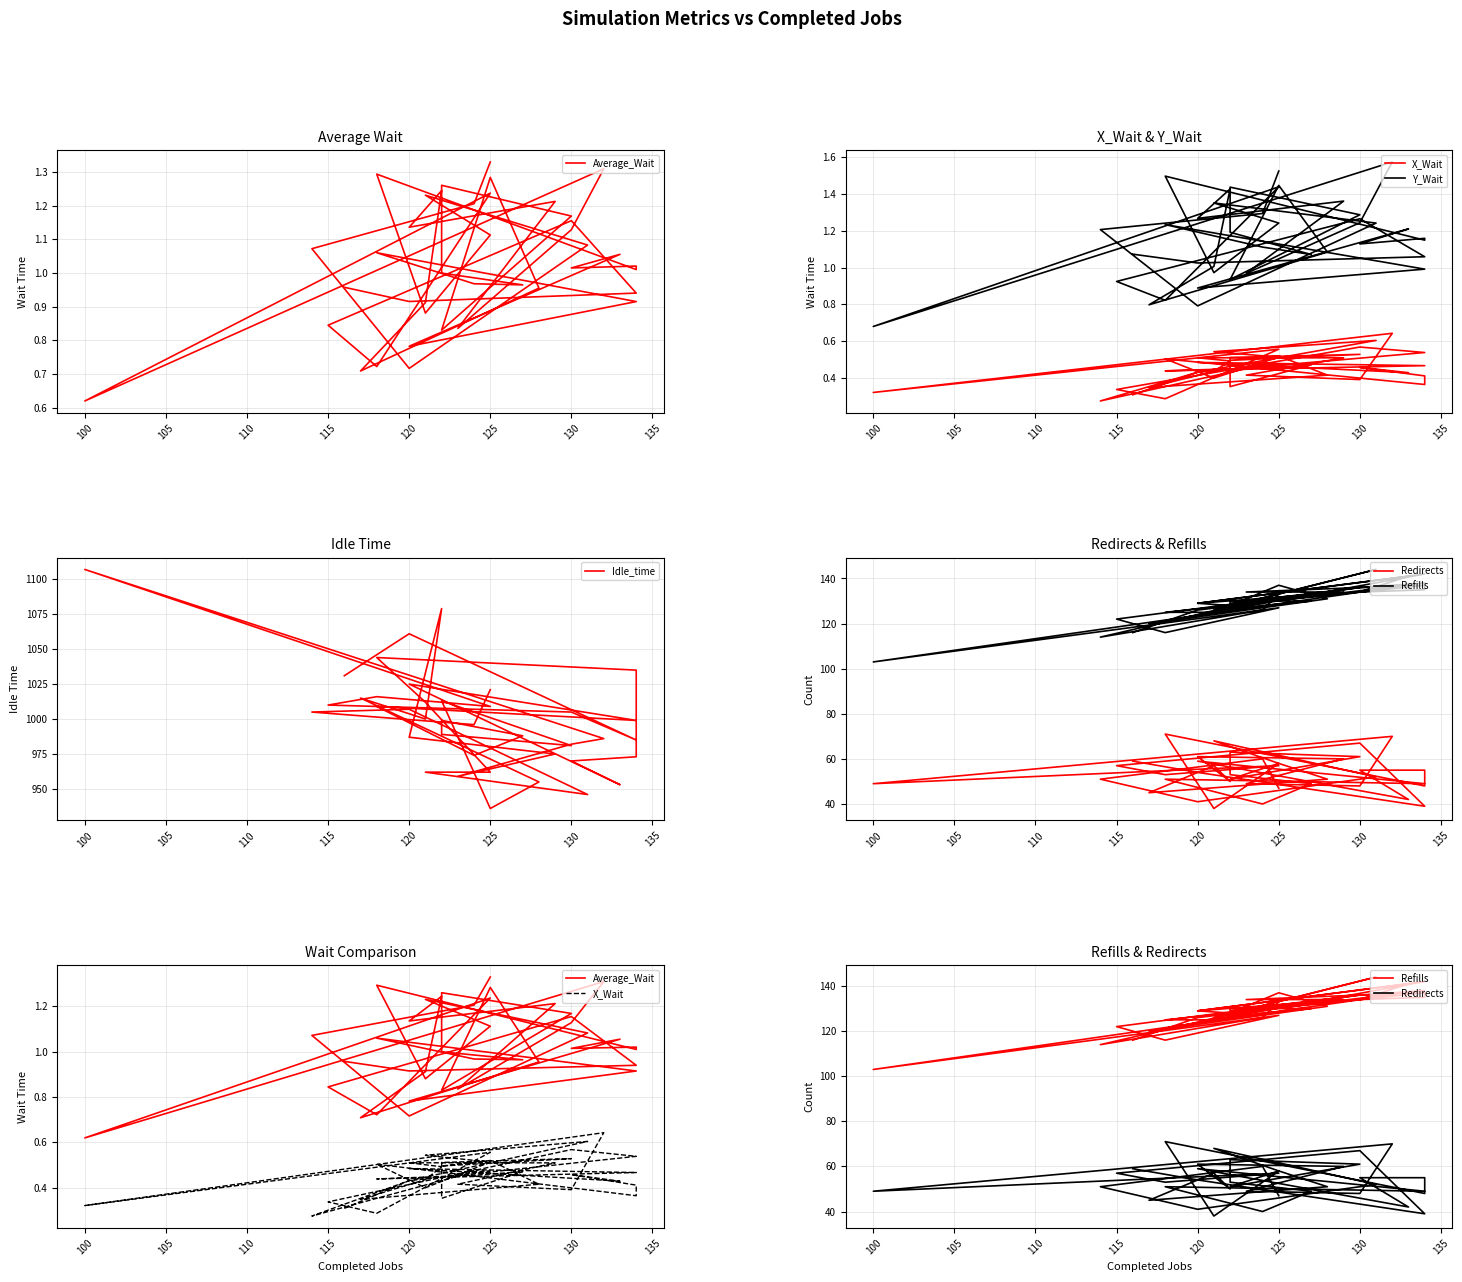

In Redirects, how many points are higher than both neighbors (excluding endpoints)?

12